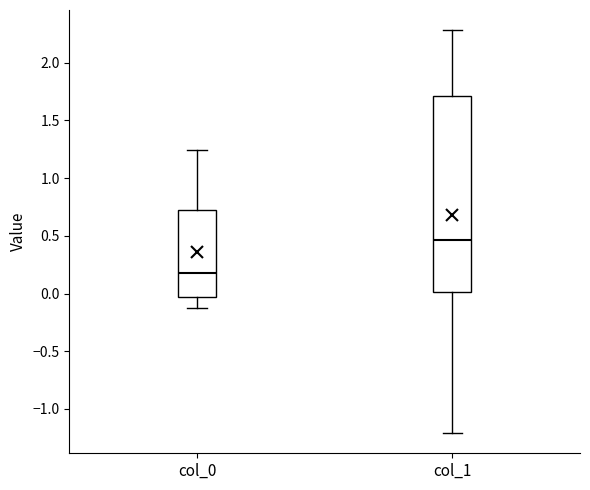

Where does the lower whisker of the box for col_1 end on the y-axis? The values are not printed on the chart, so give them approximately, as read against the axis.

-1.20